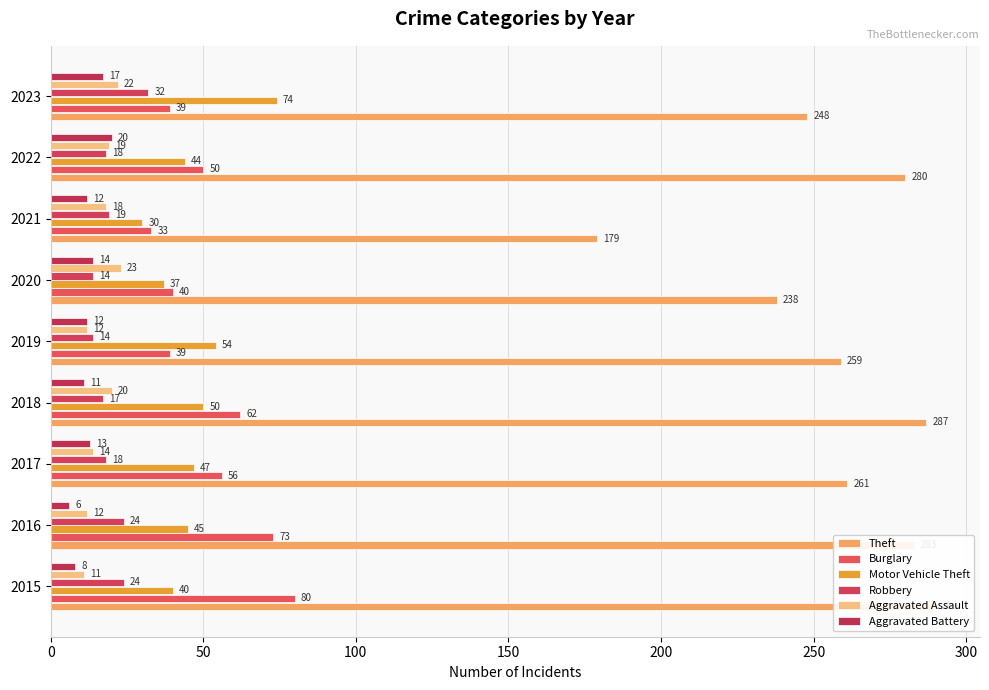

Is it true that Aggravated Assault equals 11 at 0?

True